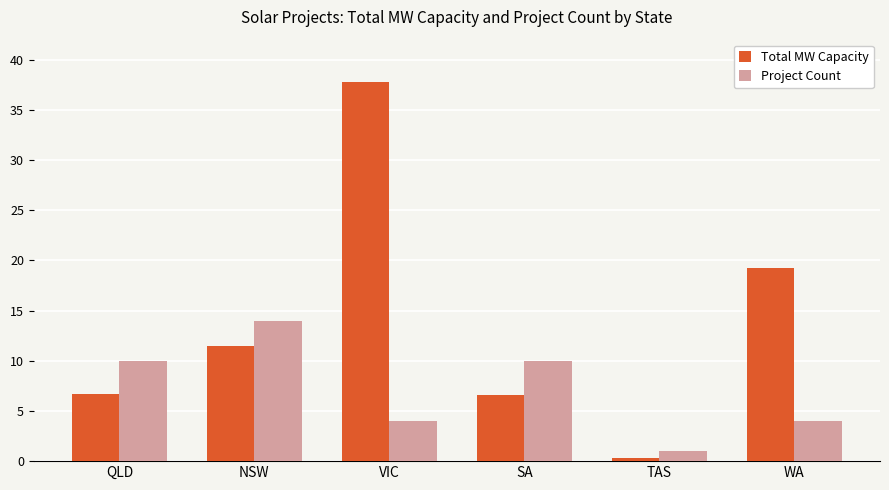

What are all the series names shown in the legend?

Total MW Capacity, Project Count